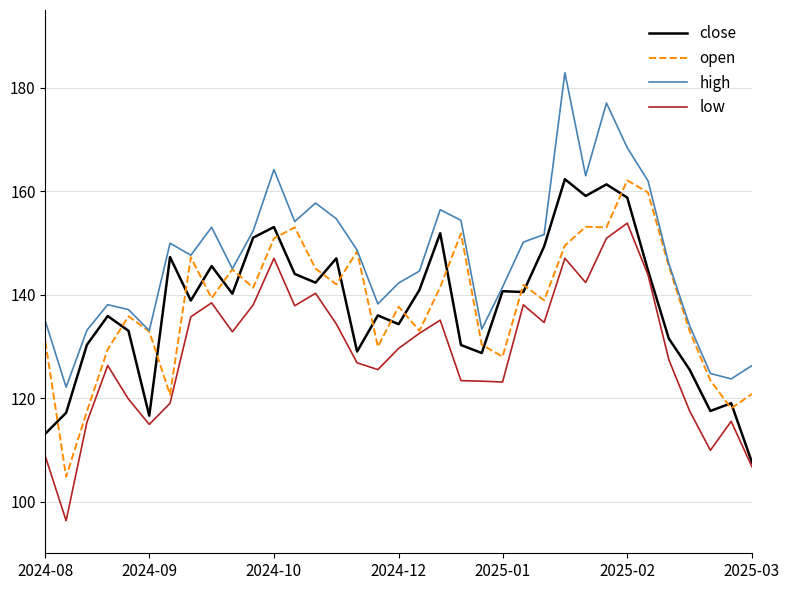

True or false: high and low intersect in this chart.

False